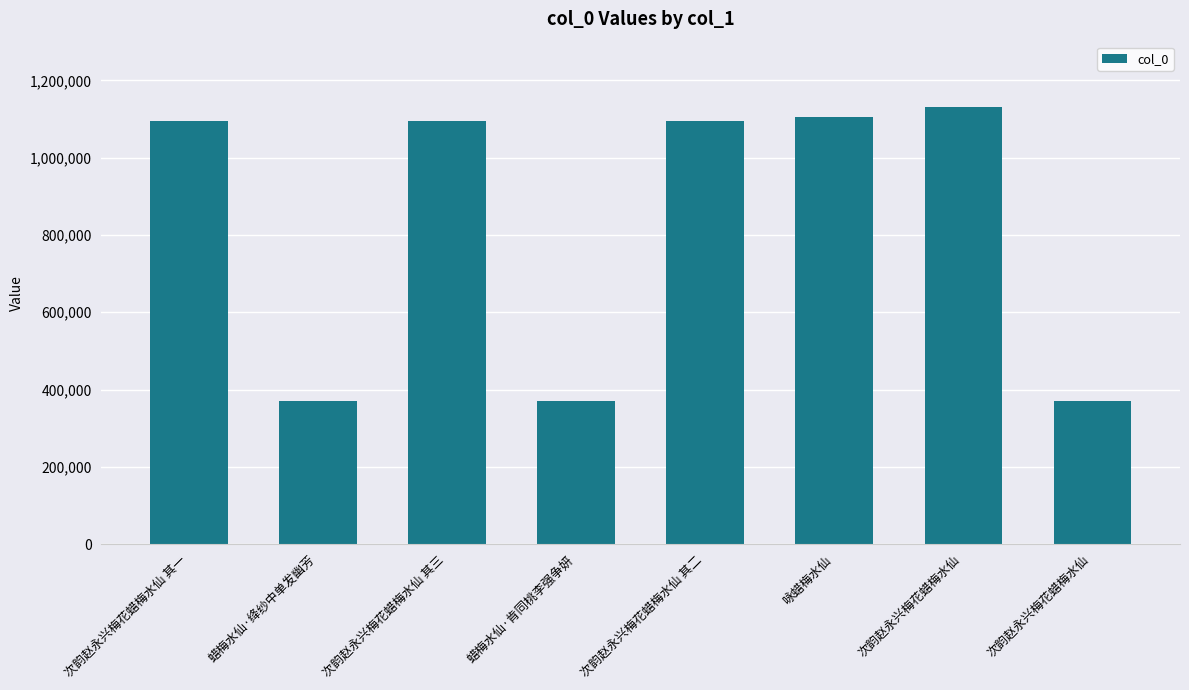

What is the change in value from 次韵赵永兴梅花蜡梅水仙 其二 to 次韵赵永兴梅花蜡梅水仙?

+35882